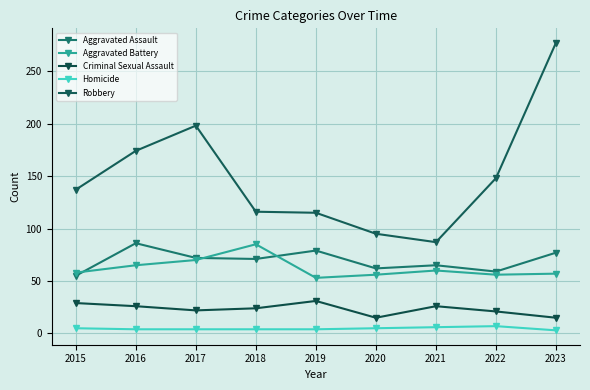

The value of Homicide at 2015 is 2. True or false?

False